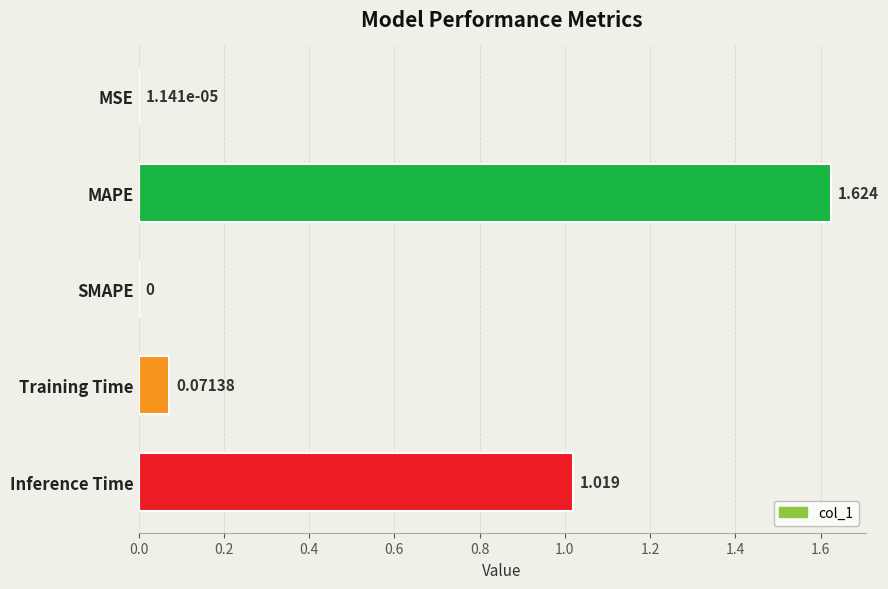

Between Inference Time and MAPE, which is larger?

MAPE